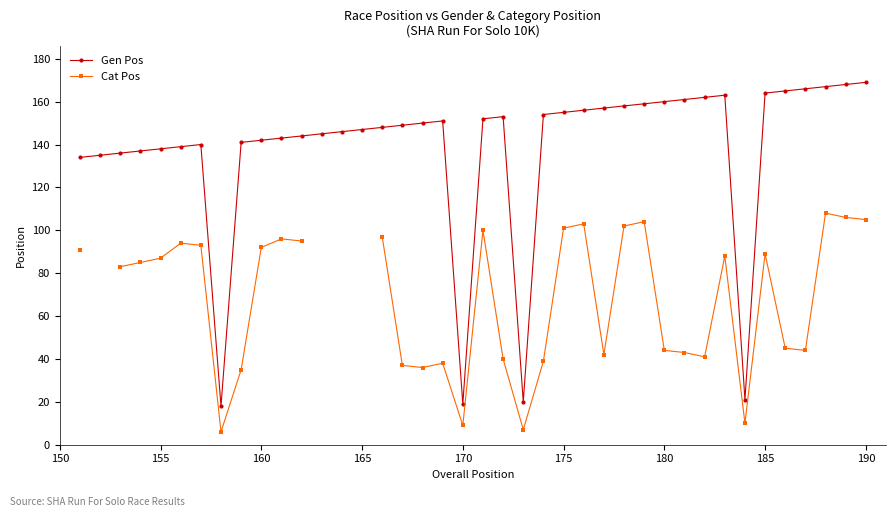

Is this an area chart (filled region under the line)?

No